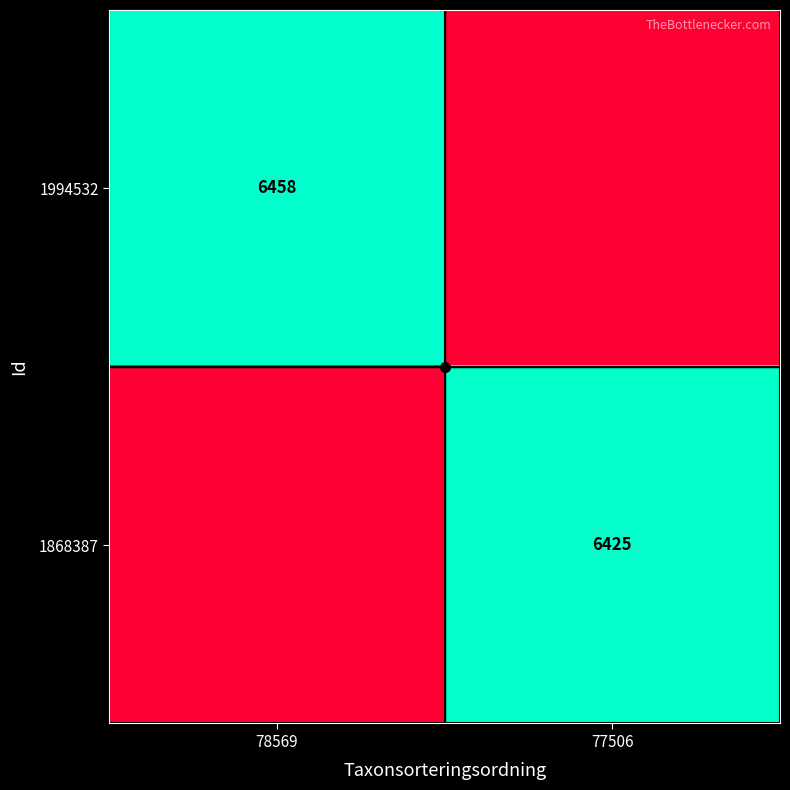

True or false: 1868387 has a value of 4184 at 77506.

False